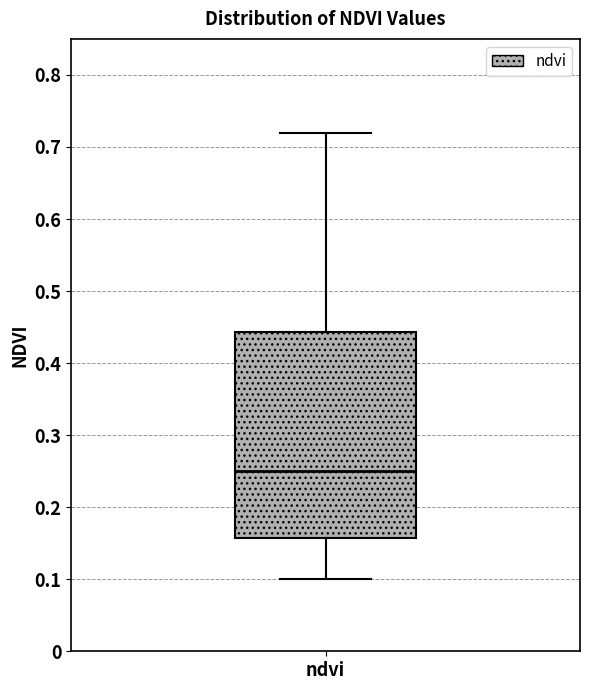

Where does the median line of the box for ndvi sit on the y-axis? The values are not printed on the chart, so give them approximately, as read against the axis.

0.25